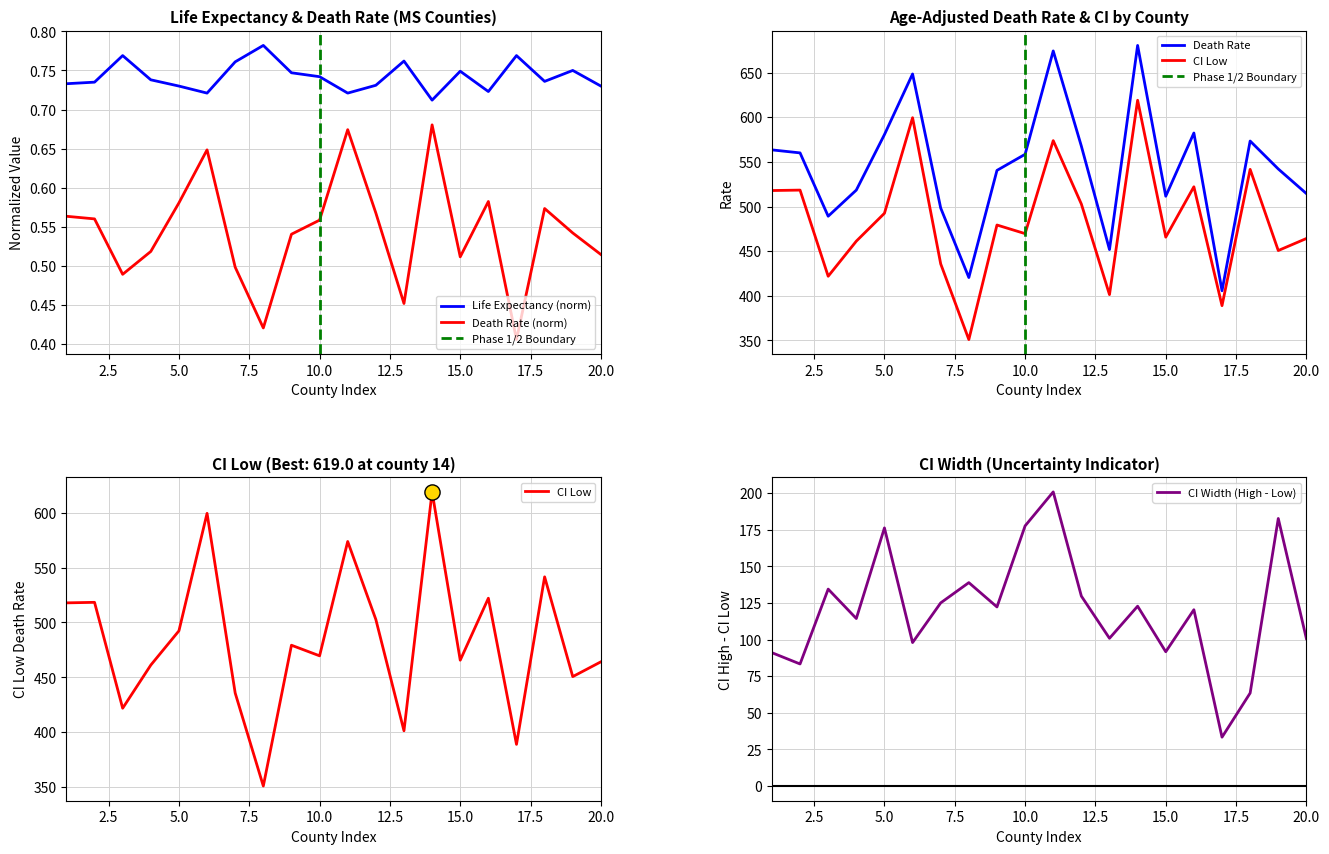

True or false: Death Rate (norm) and Life Expectancy (norm) intersect in this chart.

False